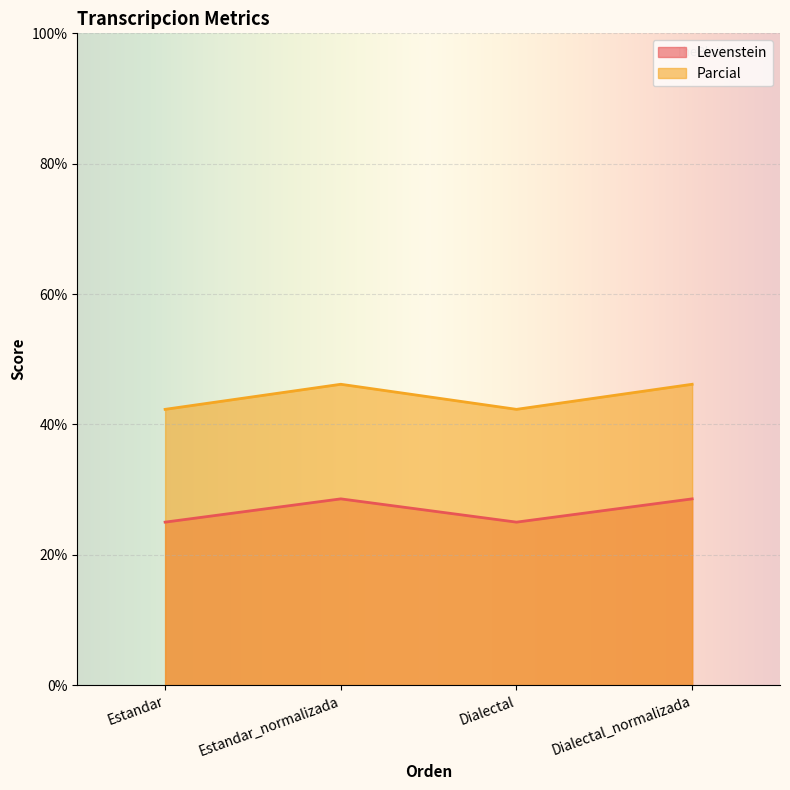

Between Estandar and Dialectal, which is larger?

Estandar